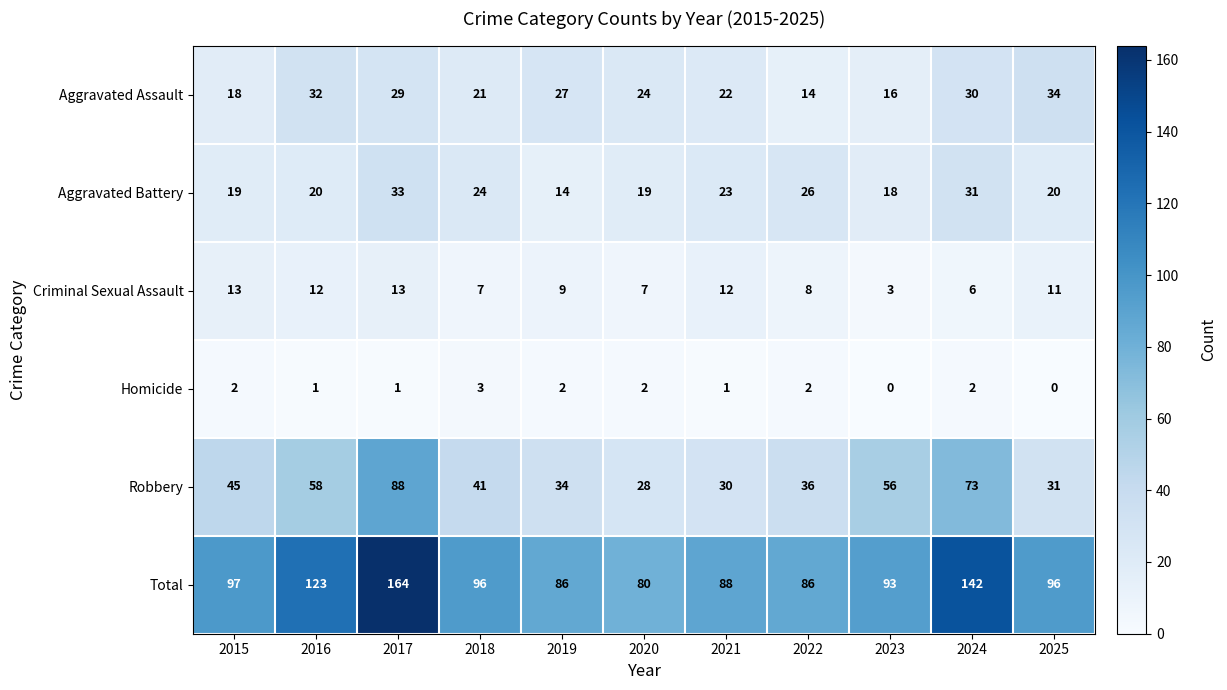

What is the total value across all series at 2022?

172